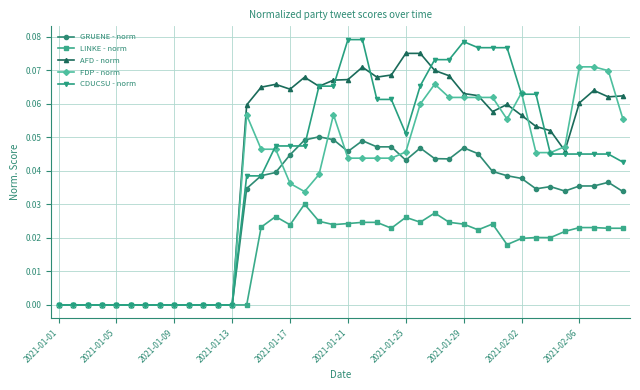

Which series has the largest range (max minus min)?

CDUCSU - norm